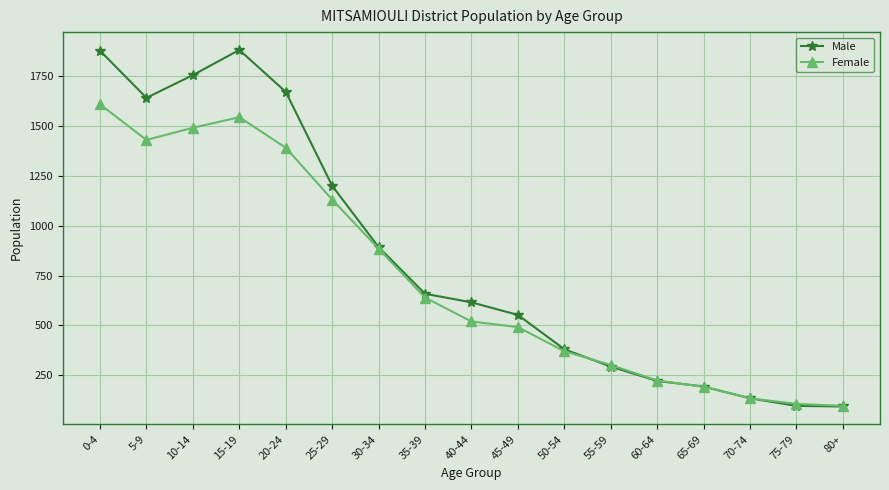

Where is Female nearest to the value 852?

30-34